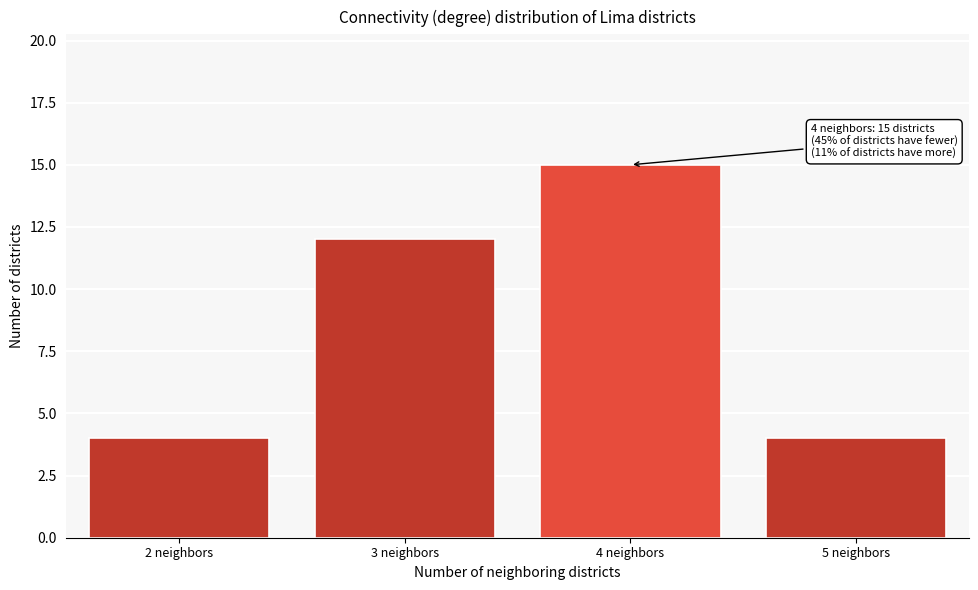

Reading left to right, transcribe all the data shown in this chart.

2 neighbors=4	3 neighbors=12	4 neighbors=15	5 neighbors=4